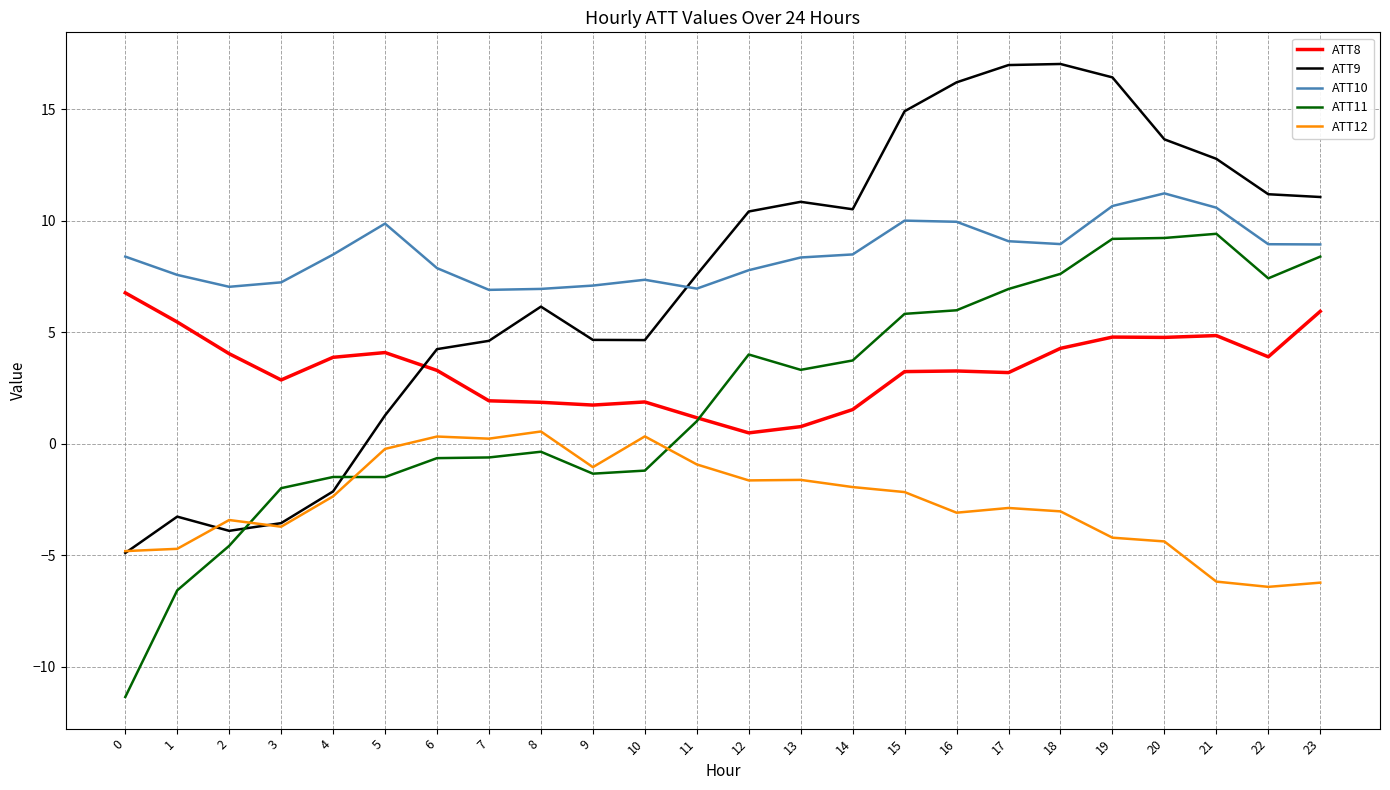

At which category is the sum across all series the highest?

19